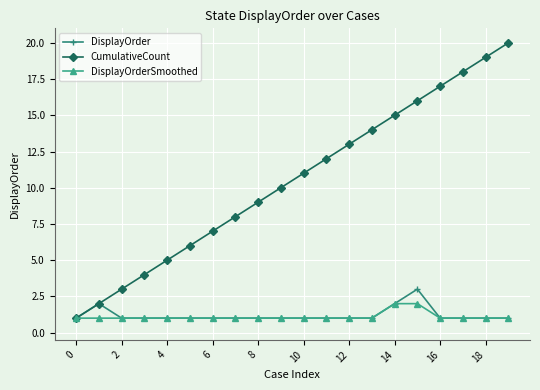

Which series has the largest total across all categories?

CumulativeCount